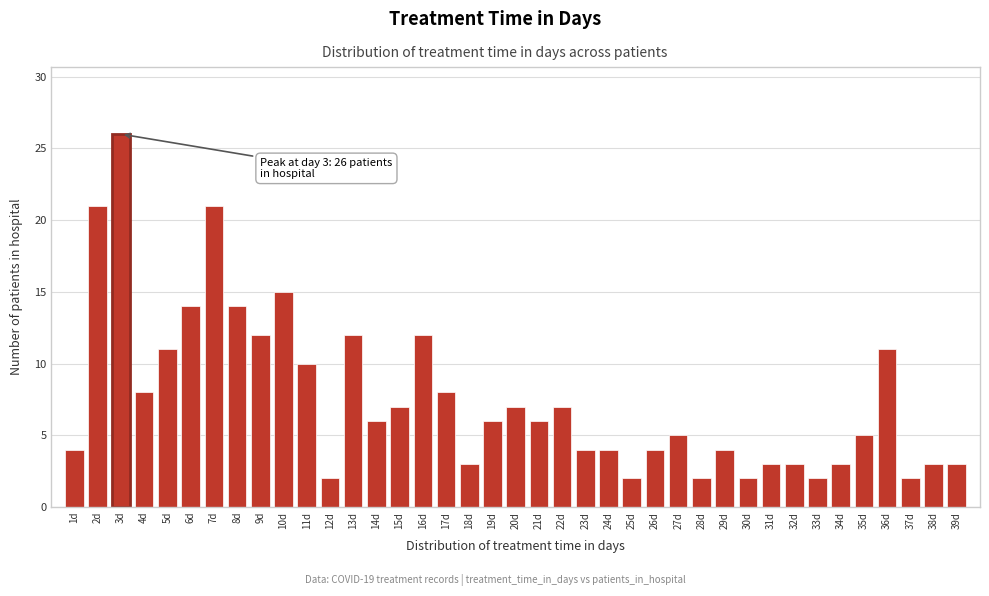

True or false: the data shows 5 at 29d.

False